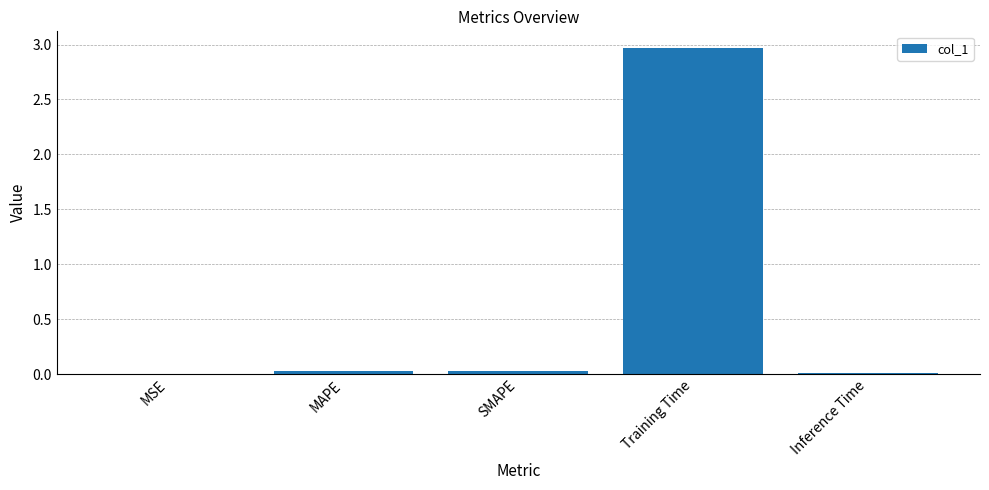

Which category has the highest value across all series?

Training Time